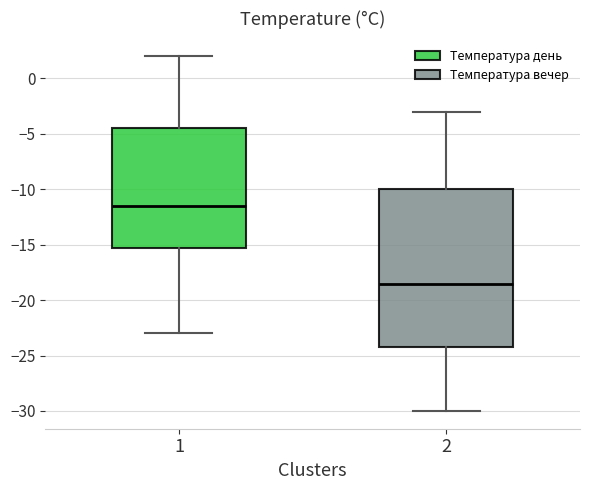

Reading left to right, read every box against the y-axis: the position of its median line, the range the box covers, and the ends of its whiskers. The values are not printed on the chart, so give them approximately, as read against the axis.

1: median -11.5, box -15.0 to -4.5, whiskers -23.0 to 2.0
2: median -18.5, box -24.0 to -10.0, whiskers -30.0 to -3.0